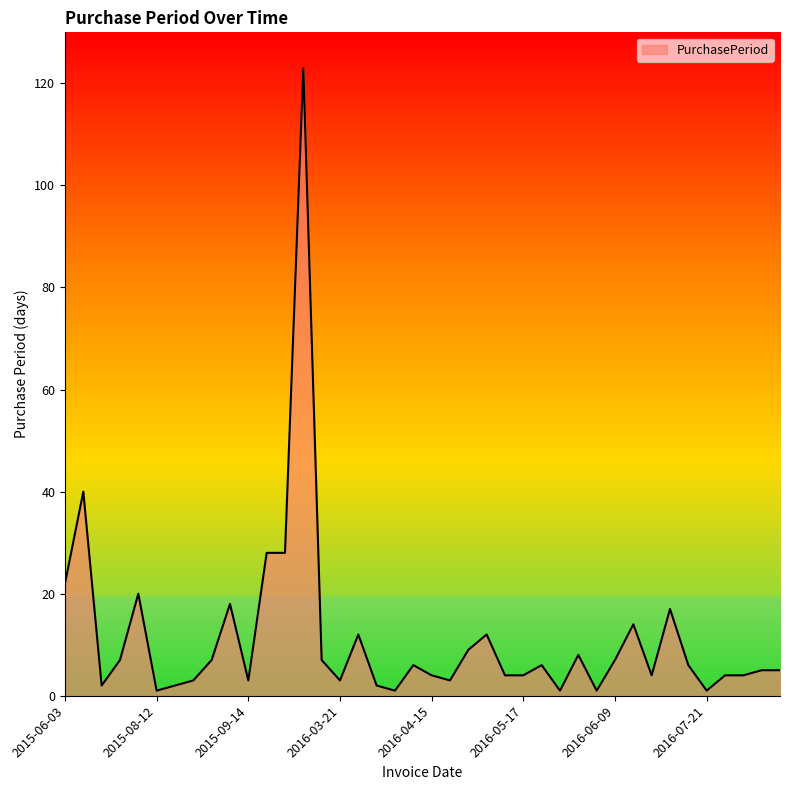

What is the difference between the maximum and minimum values?

122